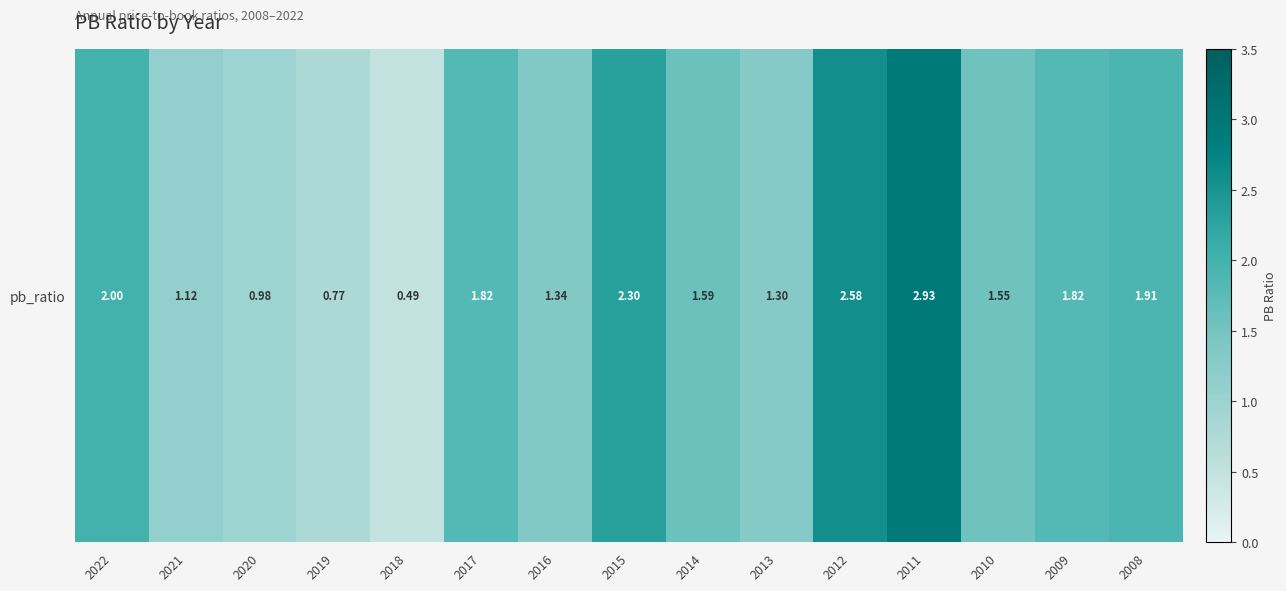

Where is the data nearest to the value 1?

2020